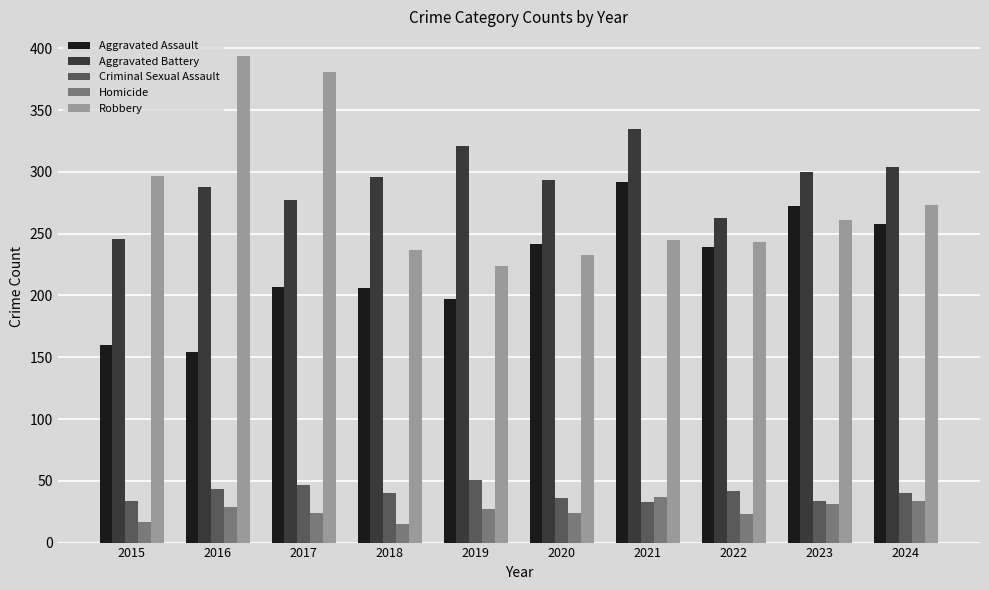

Is it true that Aggravated Battery equals 296 at 2018?

True